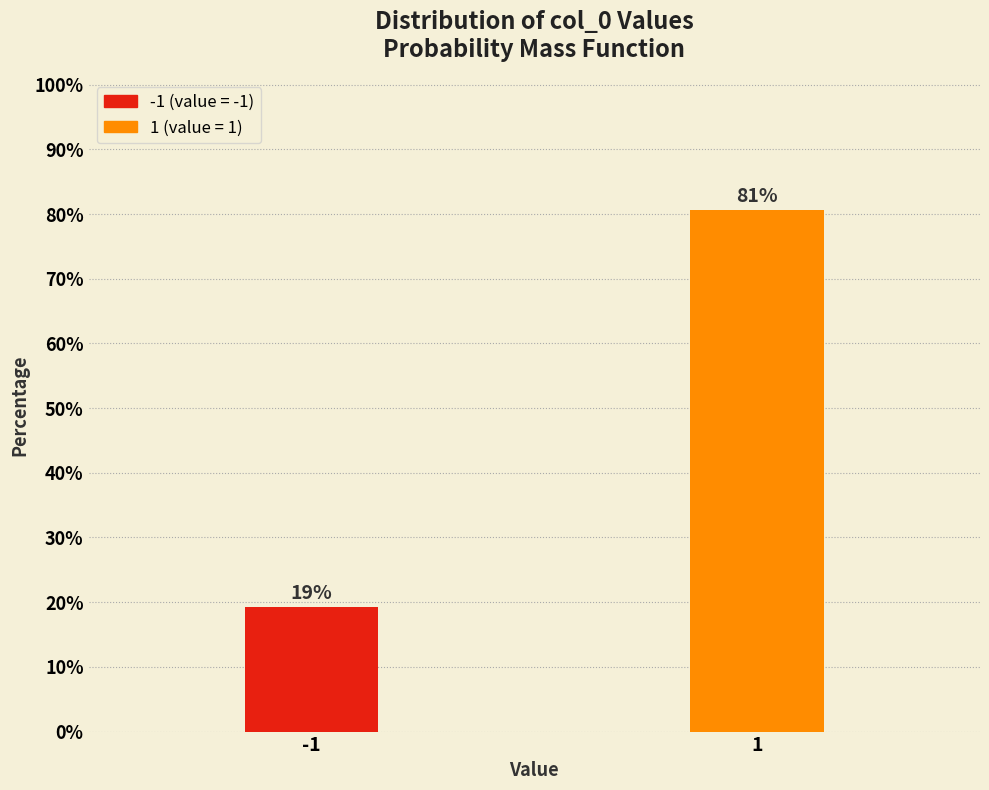

What is the value of the 1st bar from the left?

19.3